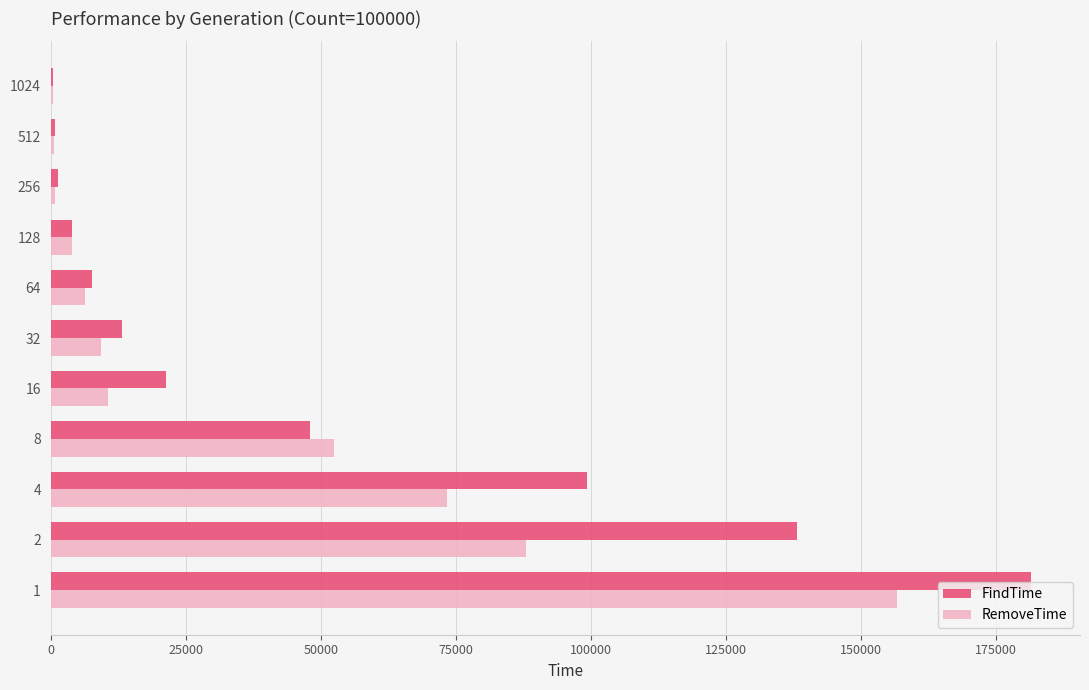

The value of RemoveTime at 32 is 9291. True or false?

True